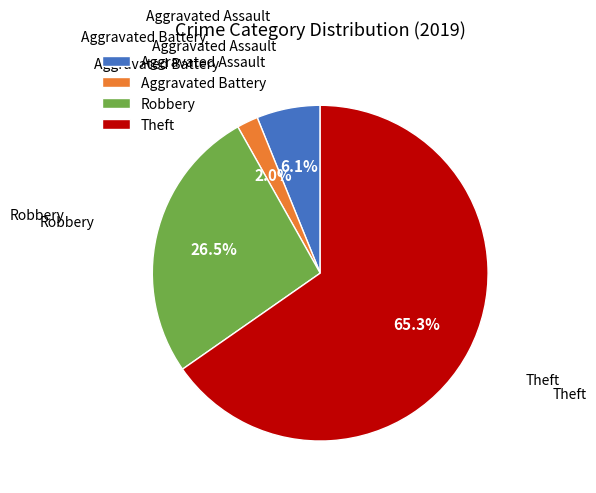

To the nearest percent, what percentage of the pie is Theft?

65%